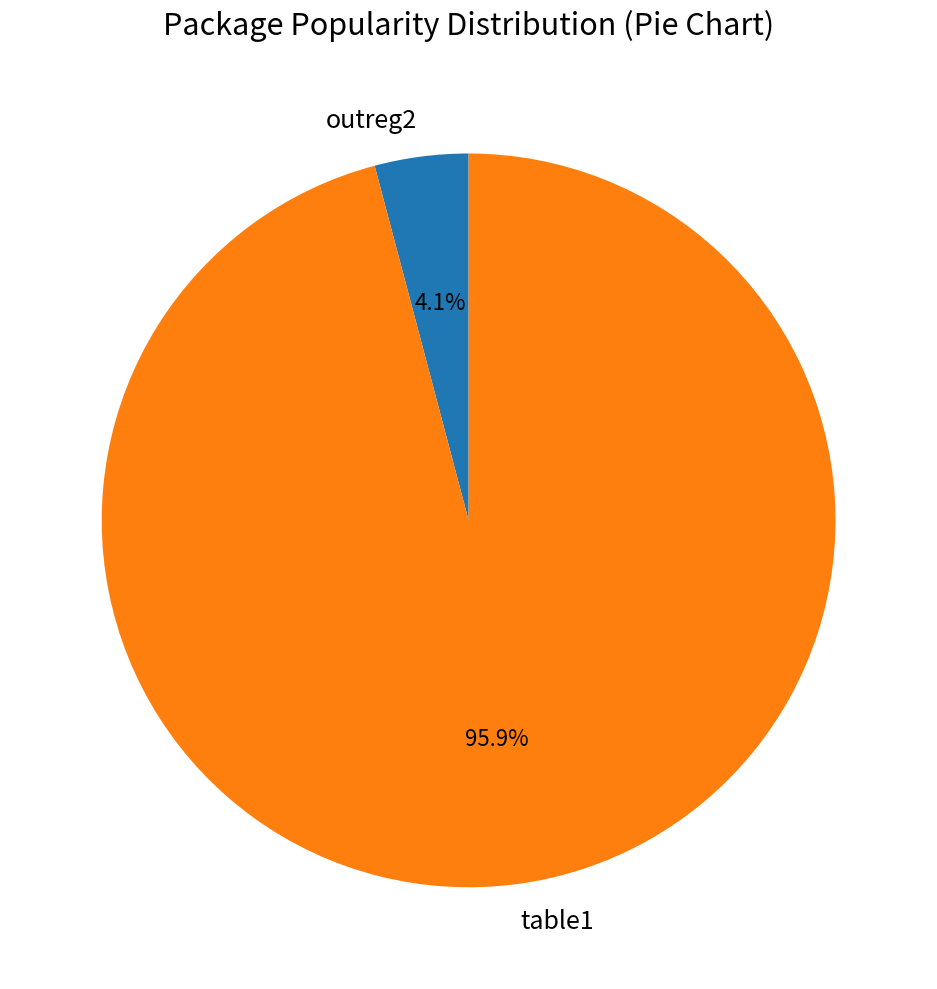

Is outreg2 the majority of the pie?

No